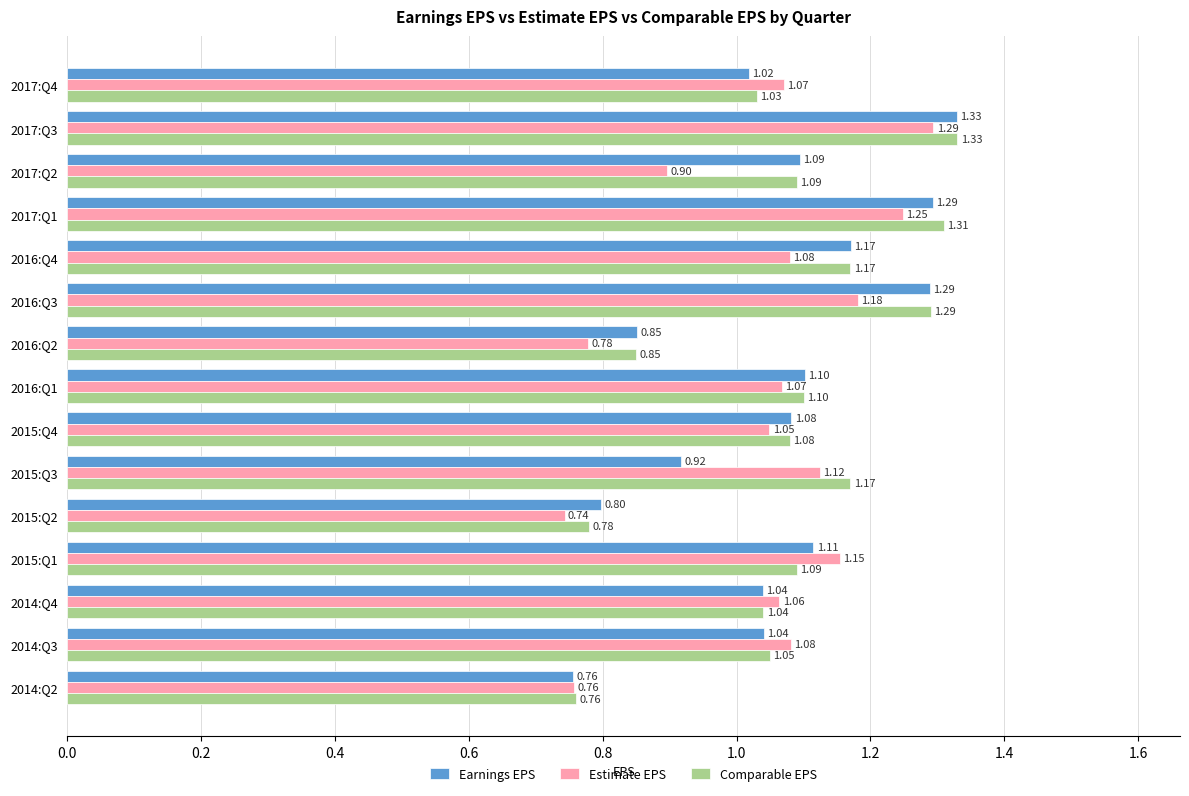

What is the difference between the second highest and minimum values in the Estimate EPS series?

0.5